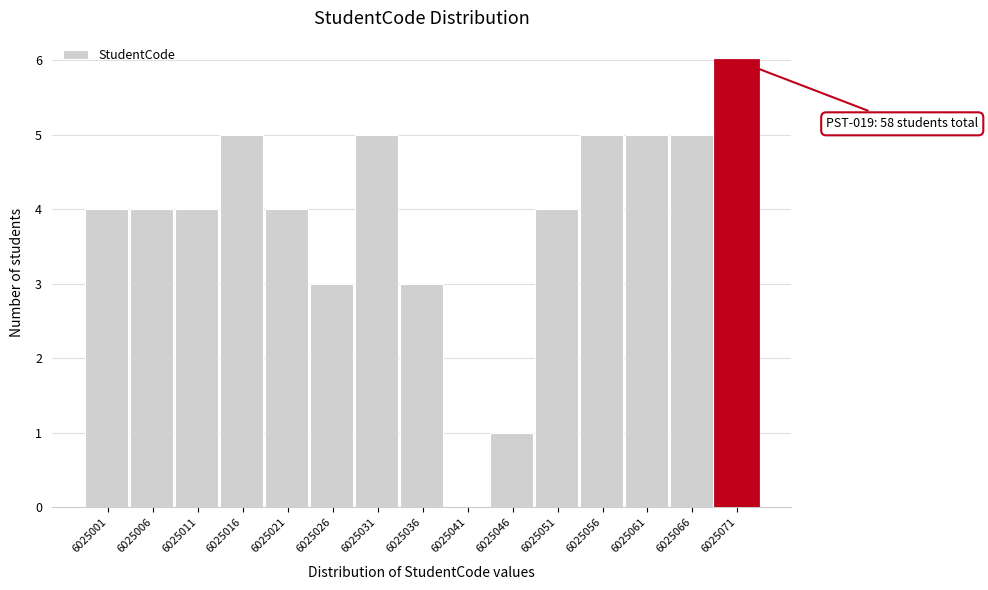

Reading left to right, what are all the values shown in this chart?

6025001=4	6025006=4	6025011=4	6025016=5	6025021=4	6025026=3	6025031=5	6025036=3	6025041=0	6025046=1	6025051=4	6025056=5	6025061=5	6025066=5	6025071=6